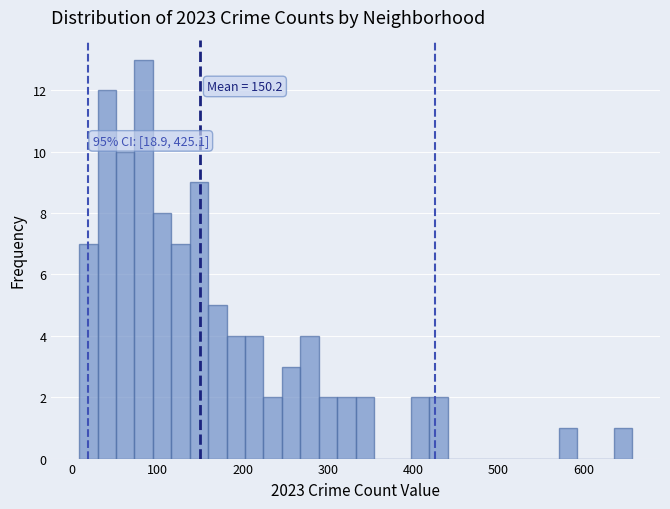

Read against the x-axis, roughly where is the centre of the tallest bar?

80